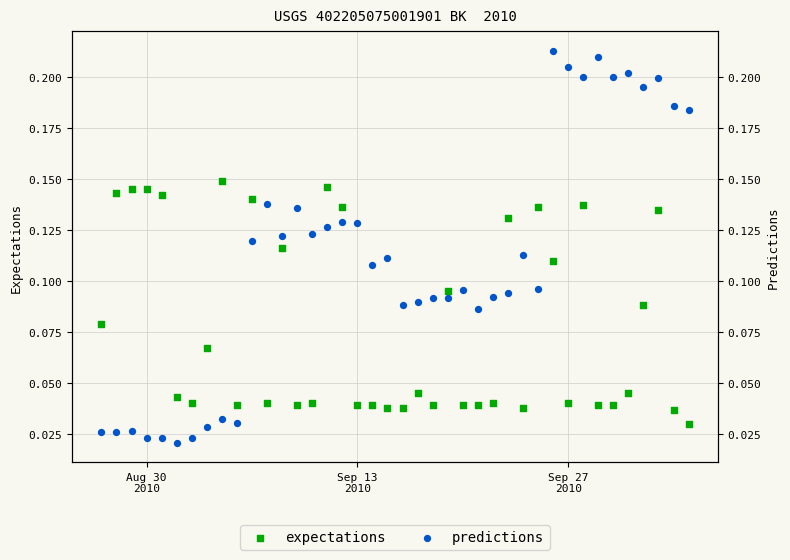

Which series contains the highest Y value?

predictions